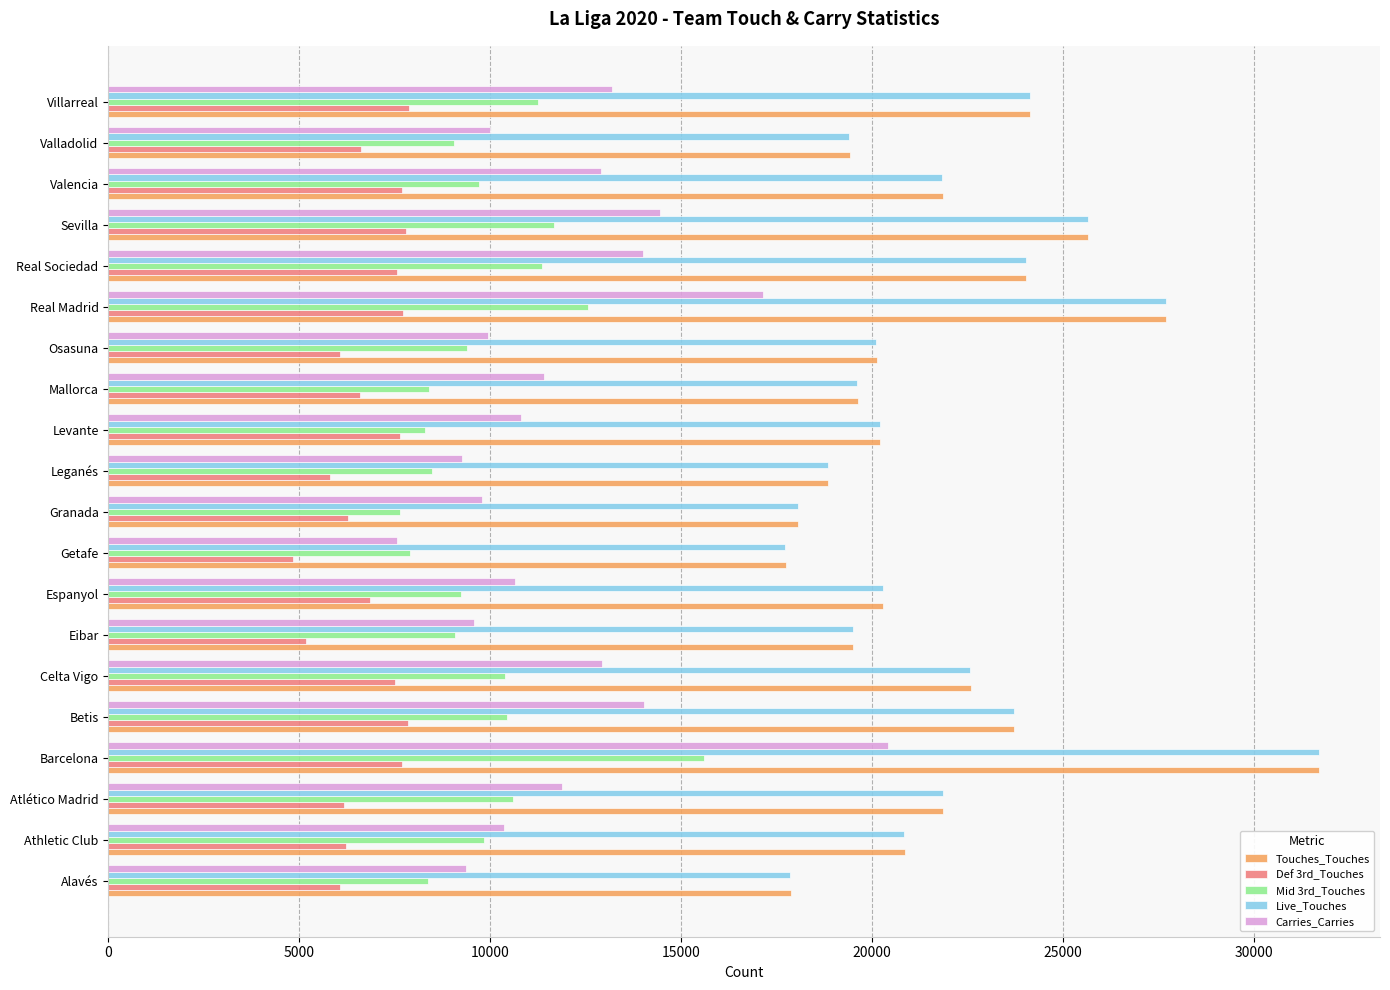

What is the spread (max minus min) of values at Getafe?

12895